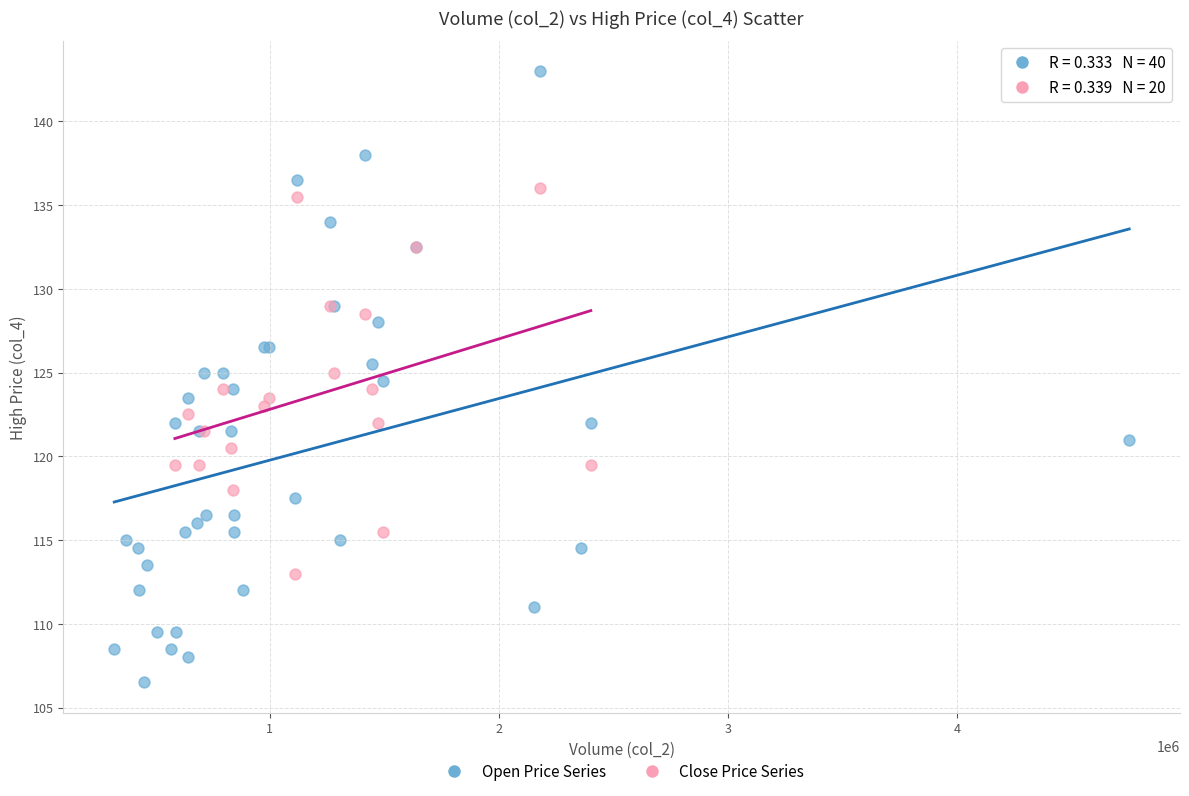

Which series has the widest spread of Y values?

Open Price Series